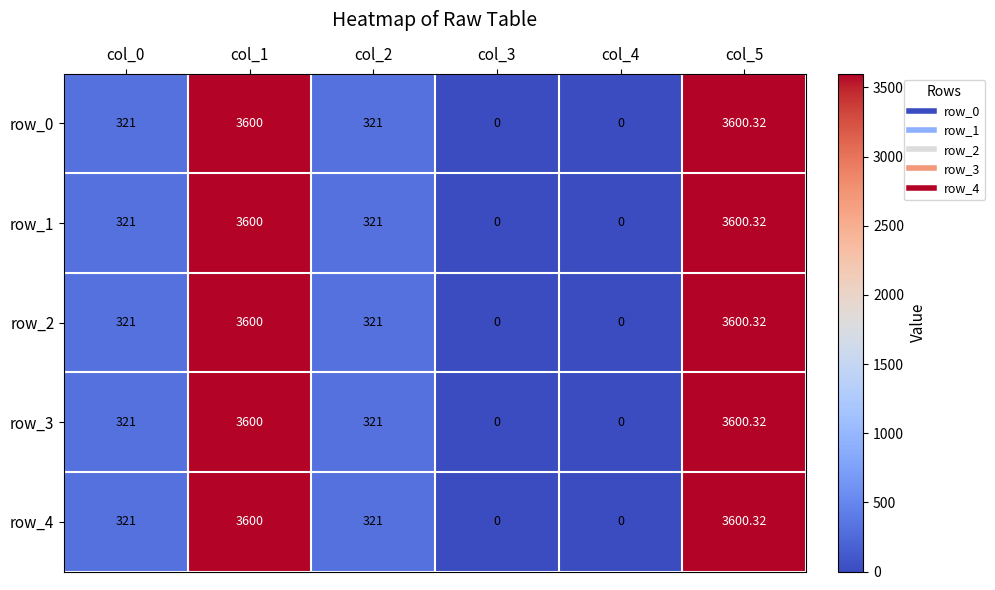

Is the value of row_3 at col_5 greater than the value of row_1 at col_1?

Yes